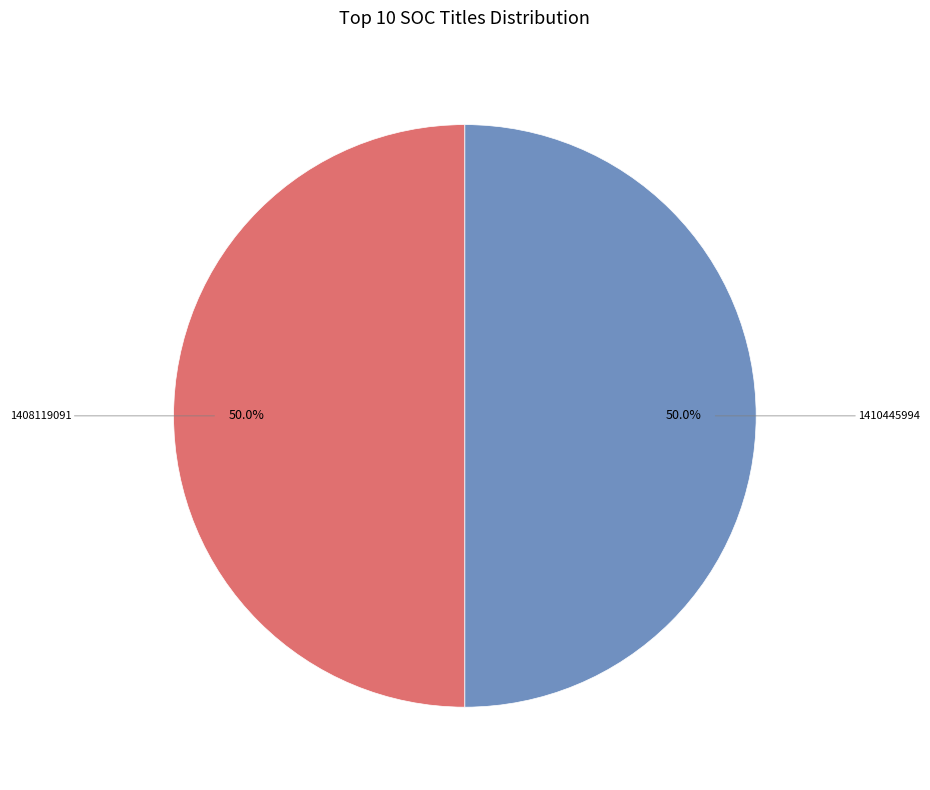

How many slices are in this pie chart?

2